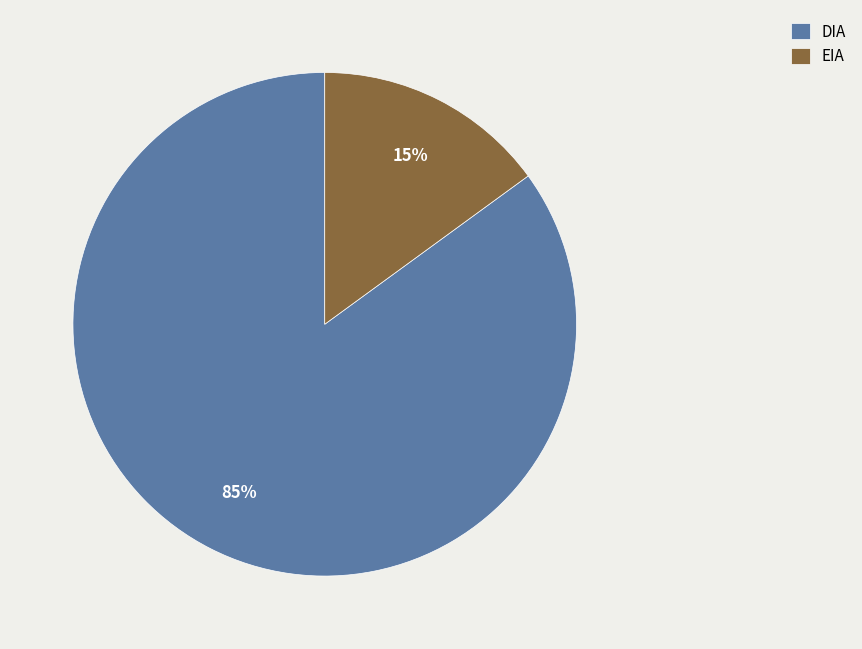

True or false: DIA accounts for 85% of the total.

True